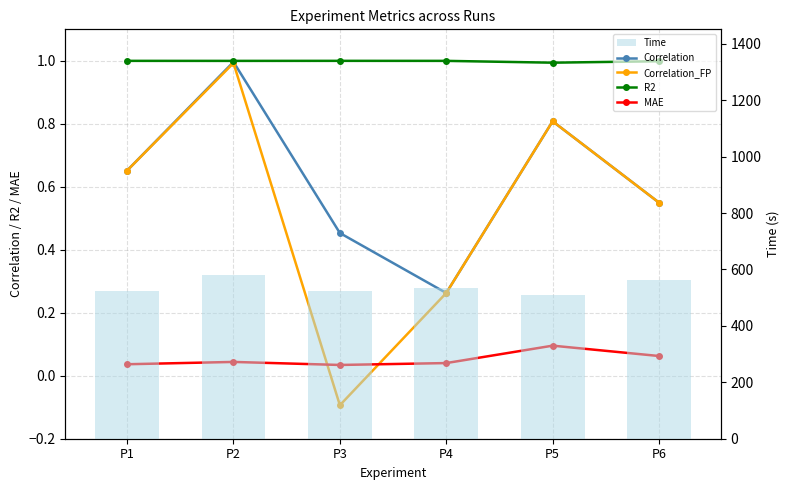

At how many categories does at least one series exceed 33?

6